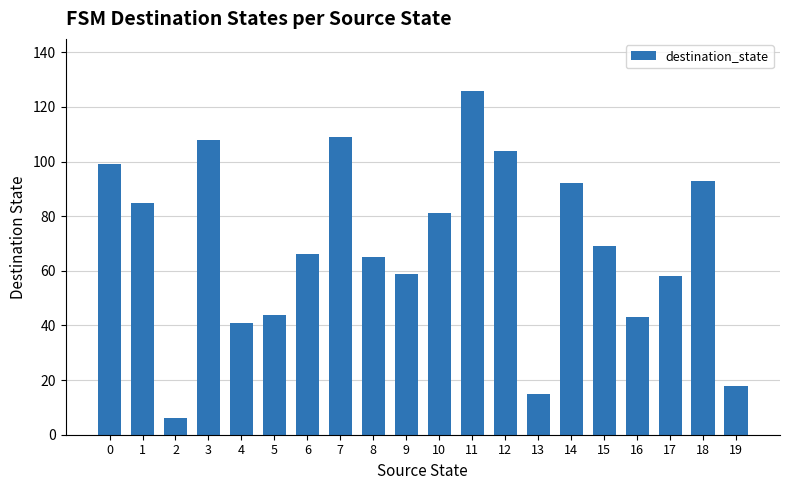

Which category has the highest value across all series?

11